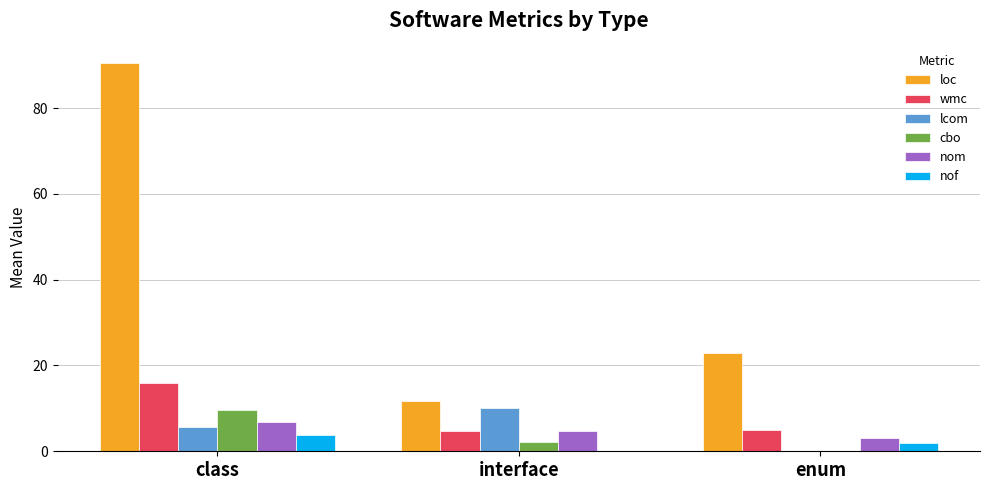

How many values in the lcom series exceed 5?

2